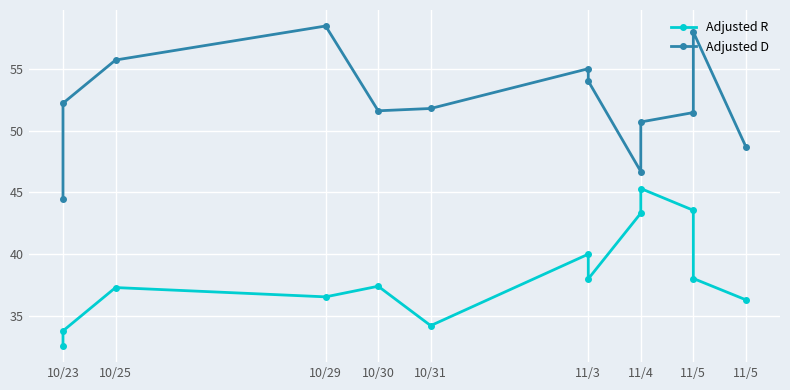

What is the greatest value displayed?

58.5